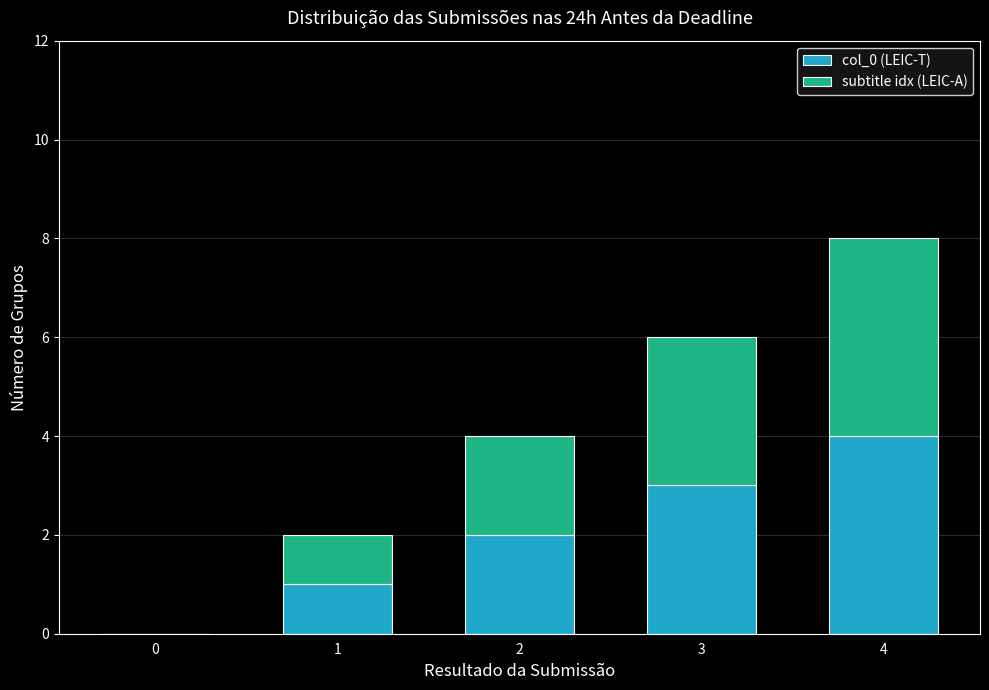

At which category is the sum across all series the highest?

4